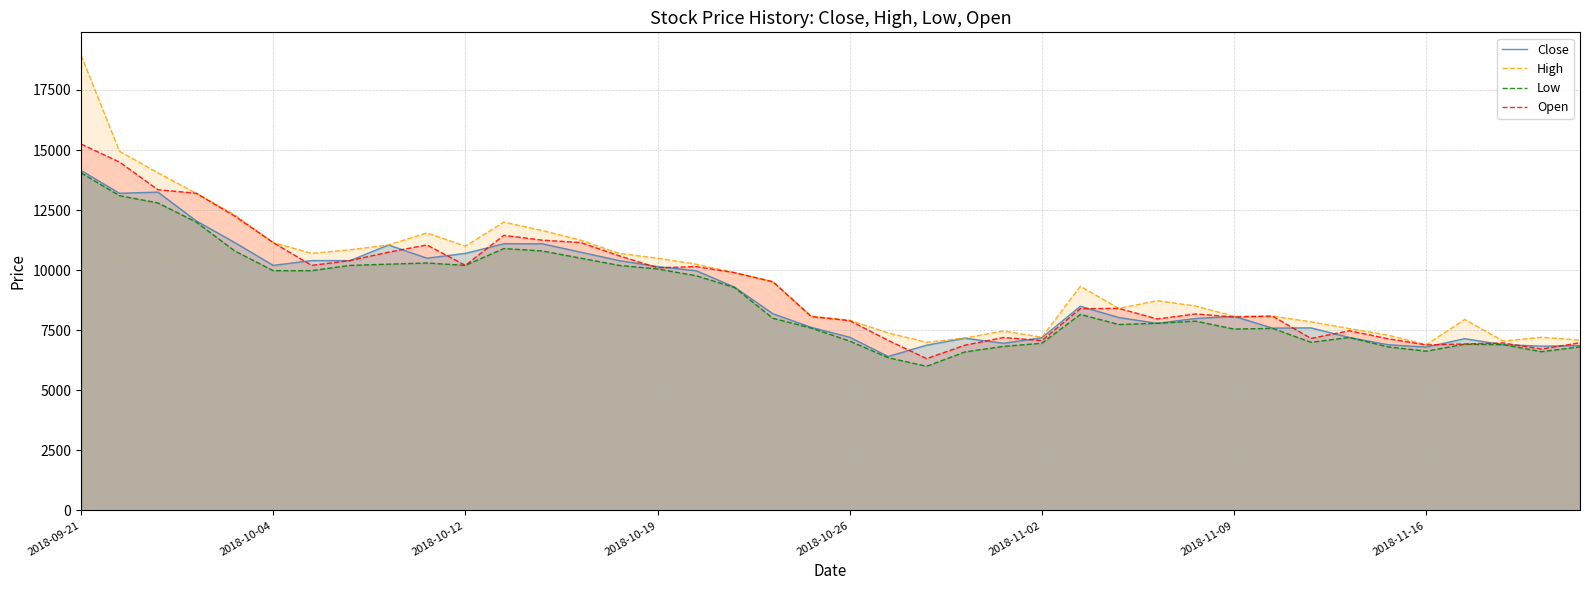

At which category is the sum across all series the highest?

2018-09-21